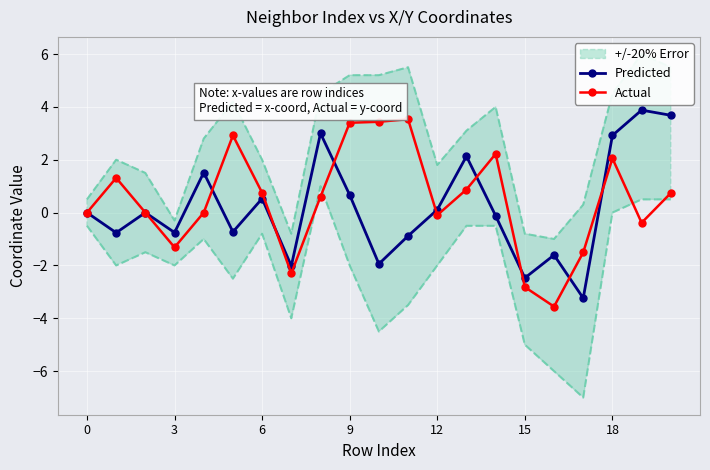

How many times do Predicted and Actual cross each other?

9